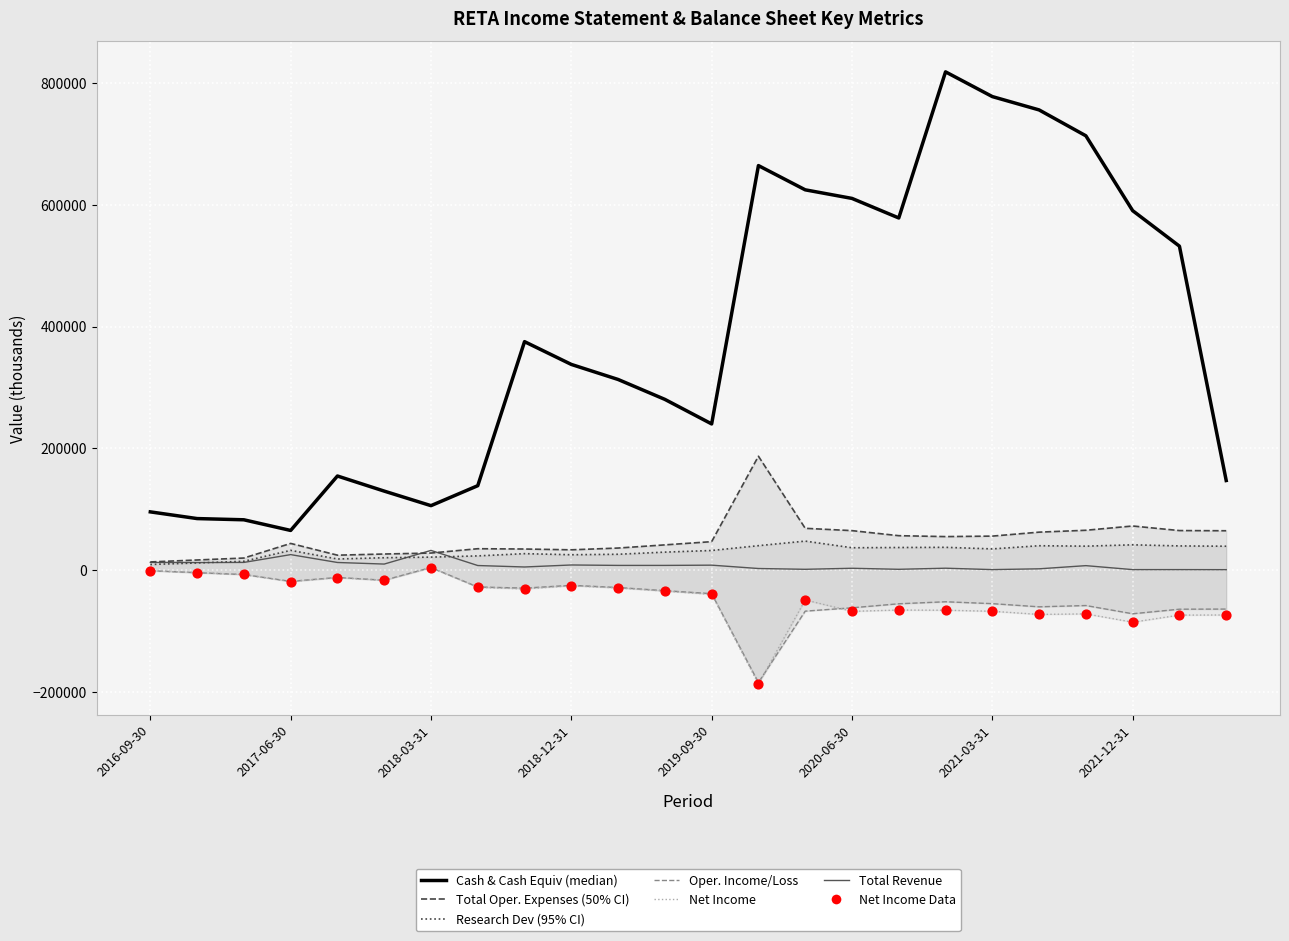

What is the total value across all series at 2021-03-31?

746800